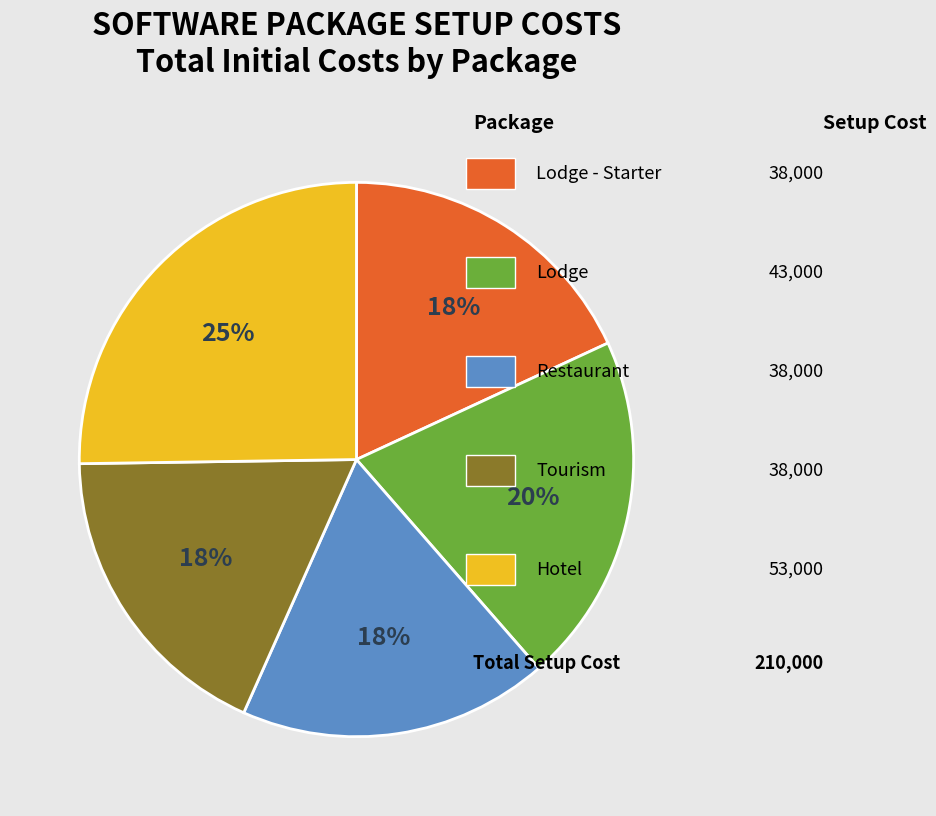

Count the number of slices in the pie.

5